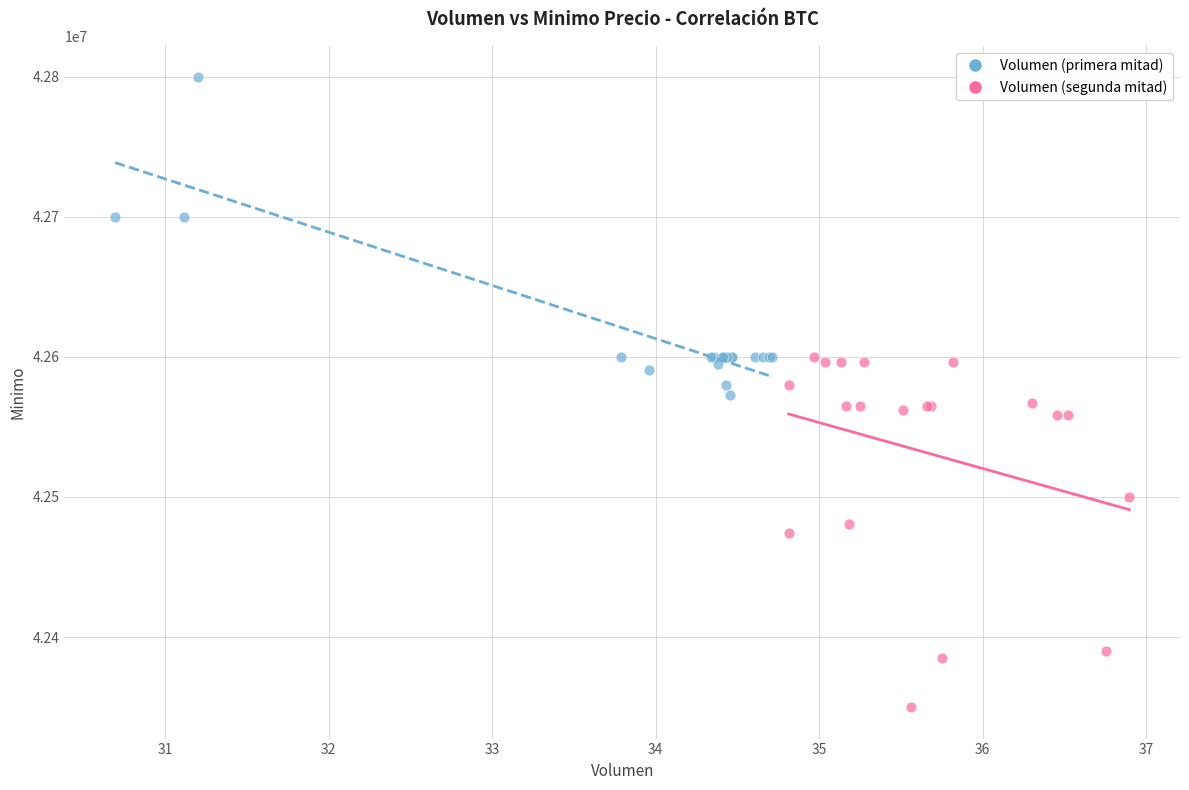

Which series reaches the minimum Y coordinate?

Volumen (segunda mitad)